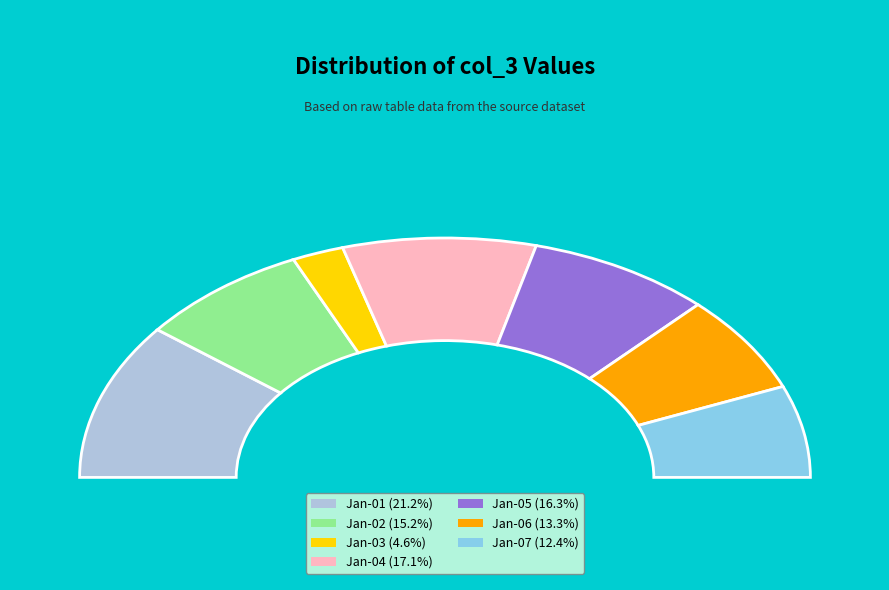

Is there a majority slice in this chart?

No